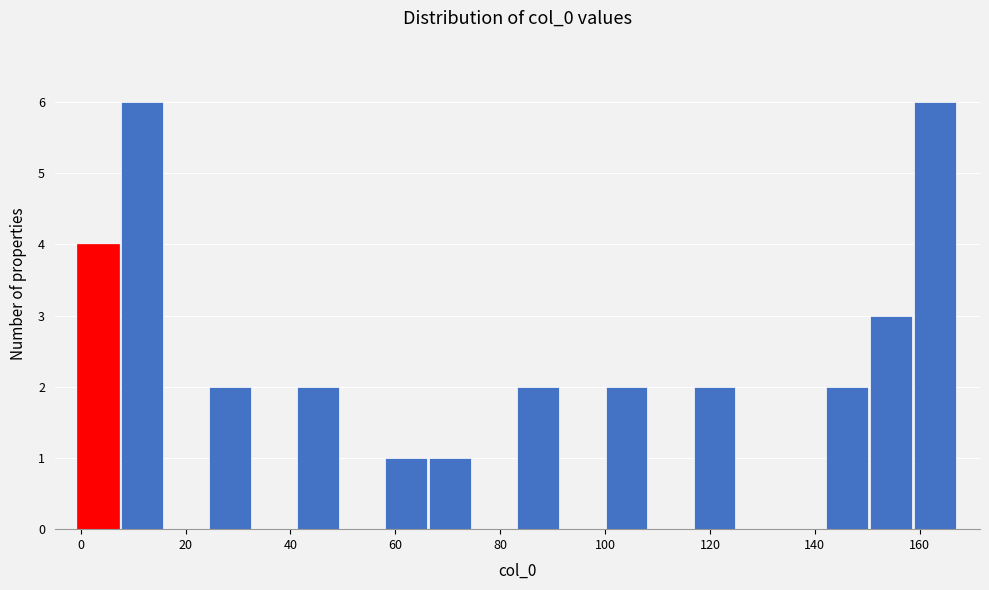

How tall is the bar that spans 8 to 16 on the x-axis? Neither the bar edges nor the heights are printed on the chart, so give them approximately, as read against the axes.

6